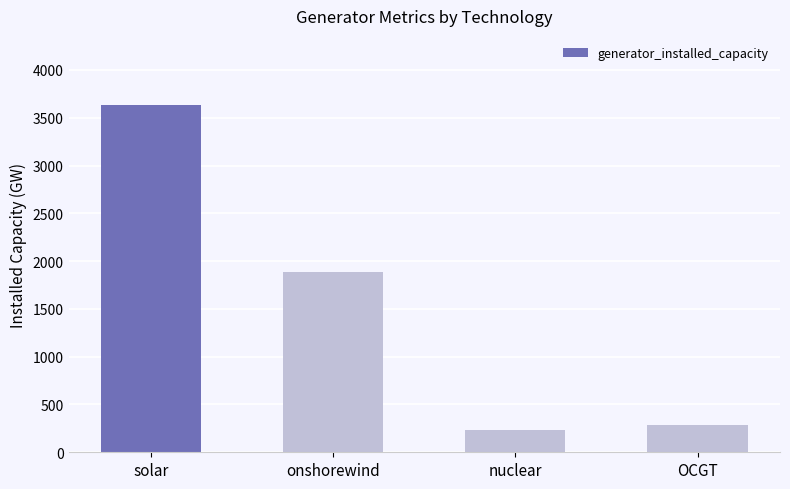

The value at OCGT is 437.3. True or false?

False